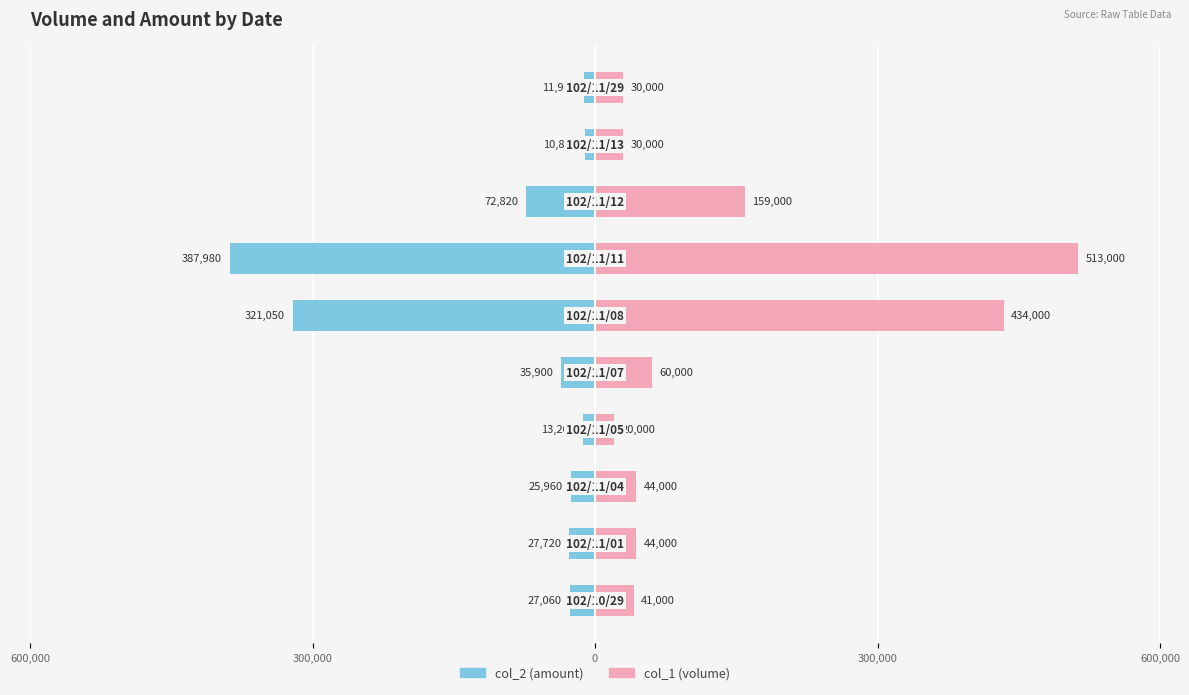

What are all the series names shown in the legend?

col_2 (amount), col_1 (volume)